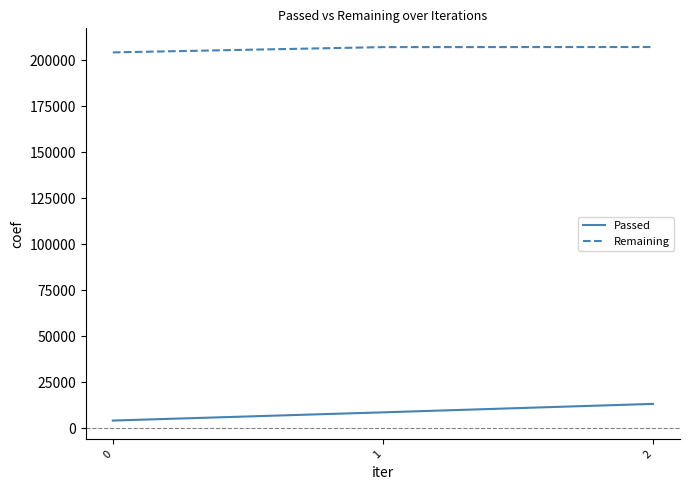

What is the difference between the maximum and second lowest values in the Passed series?

4597